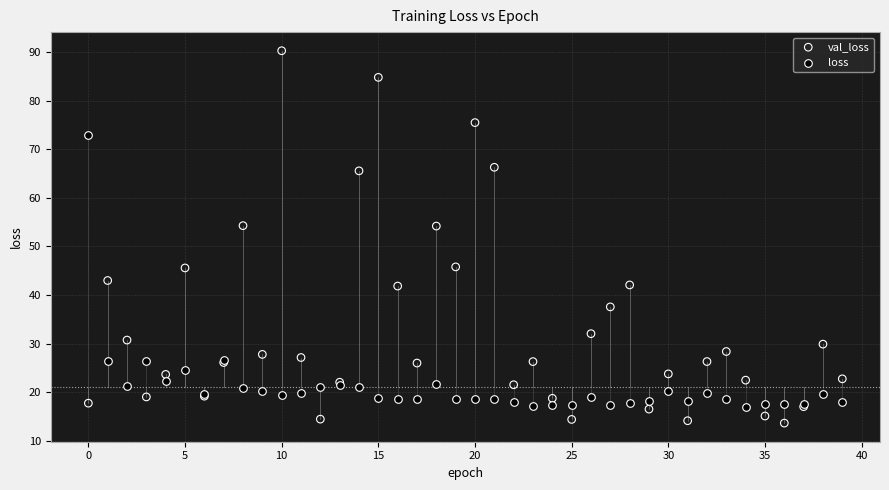

Which series has the largest Y range (max minus min)?

val_loss